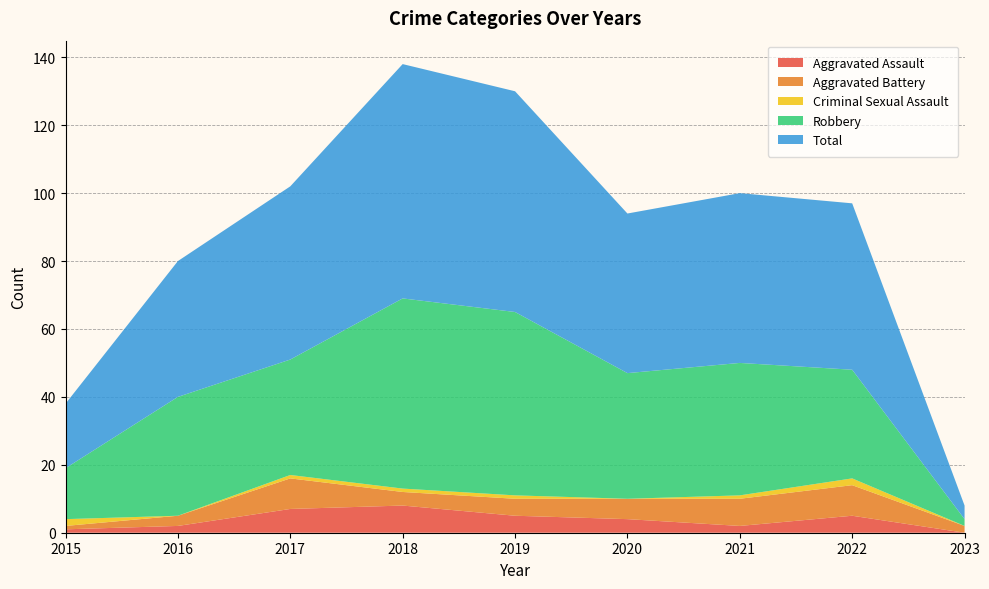

Reading left to right, extract all data points from this chart.

Aggravated Assault: 2015=1	2016=2	2017=7	2018=8	2019=5	2020=4	2021=2	2022=5	2023=0
Aggravated Battery: 2015=1	2016=3	2017=9	2018=4	2019=5	2020=6	2021=8	2022=9	2023=2
Criminal Sexual Assault: 2015=2	2016=0	2017=1	2018=1	2019=1	2020=0	2021=1	2022=2	2023=0
Robbery: 2015=15	2016=35	2017=34	2018=56	2019=54	2020=37	2021=39	2022=32	2023=2
Total: 2015=19	2016=40	2017=51	2018=69	2019=65	2020=47	2021=50	2022=49	2023=4